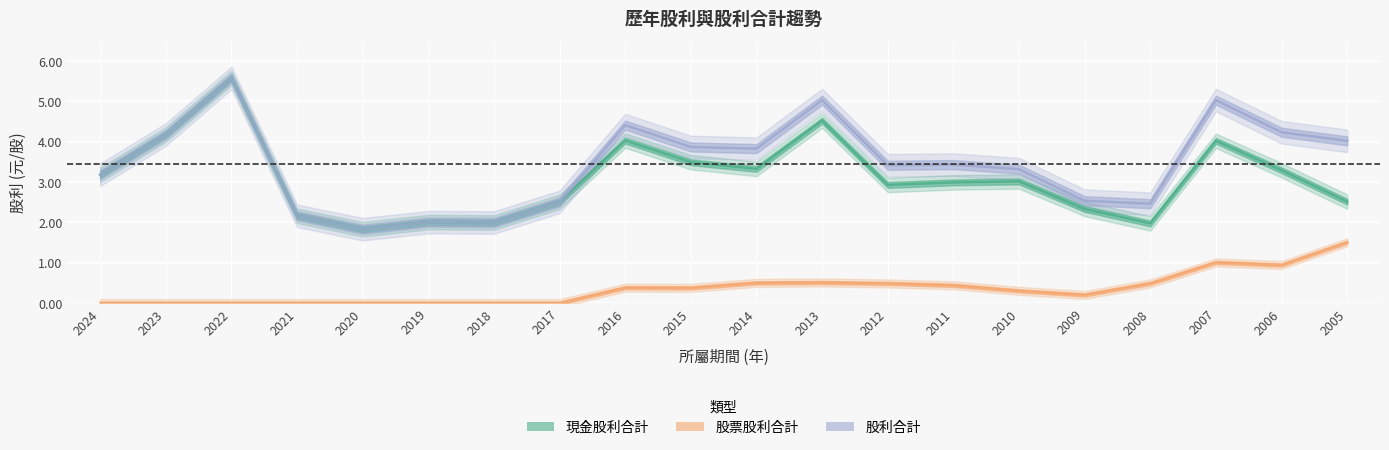

Rank the series by their maximum value, from highest to lowest.

現金股利合計, 股利合計, 股票股利合計